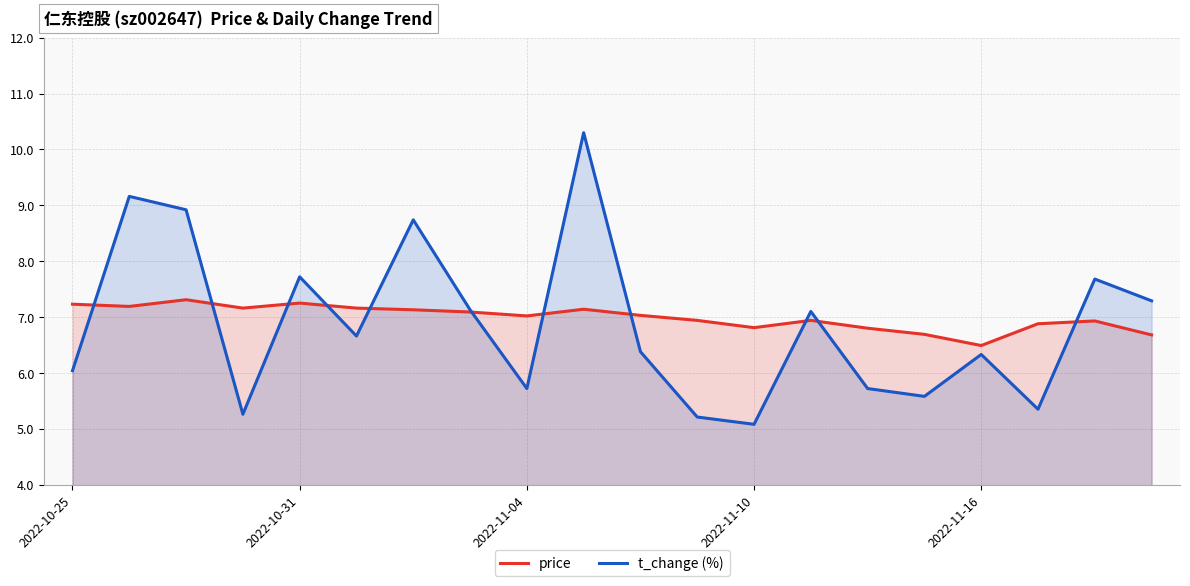

Is it true that t_change (%) equals 7.7 at 18?

True